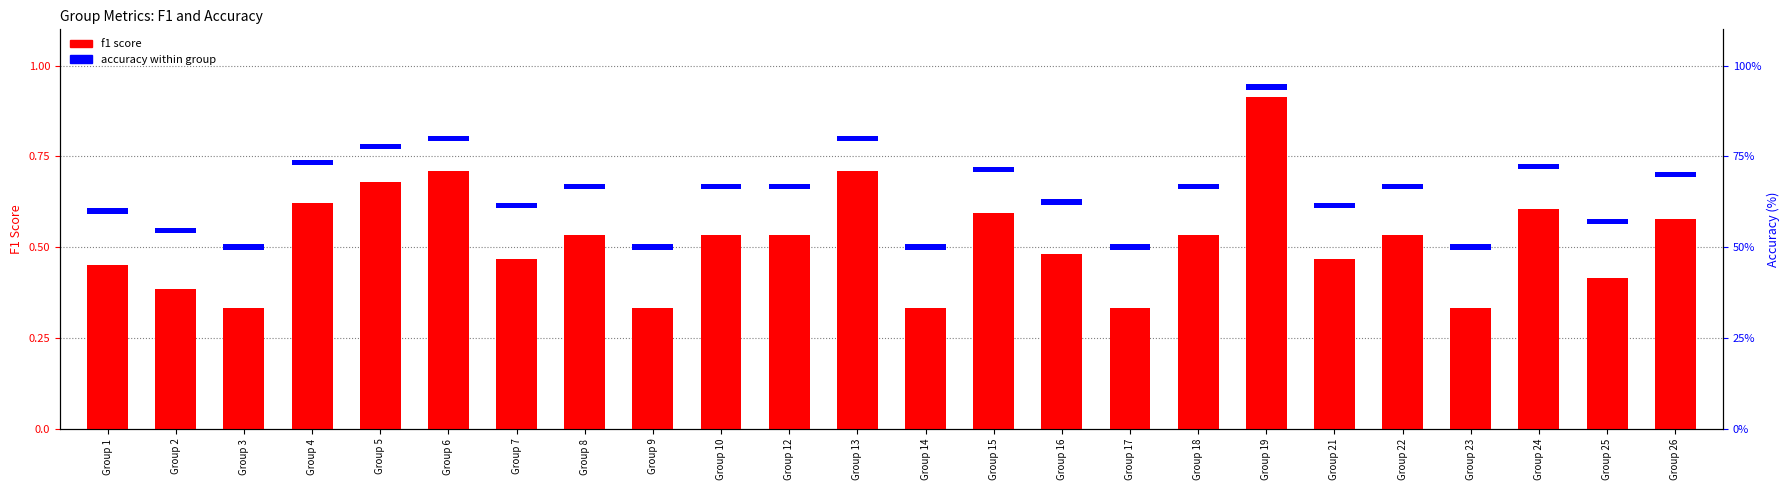

How many distinct data groups are displayed?

2